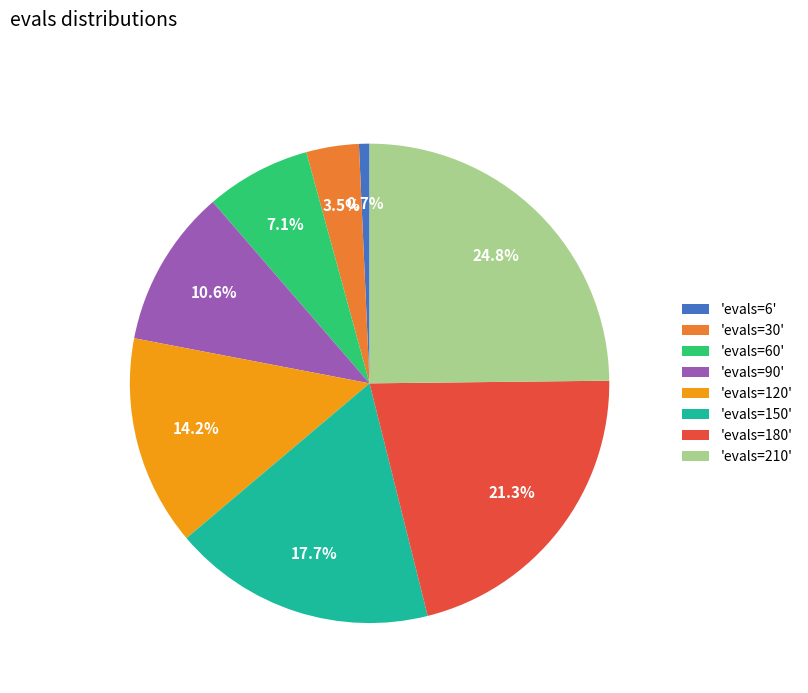

What is the smallest slice in the pie chart?

'evals=6'